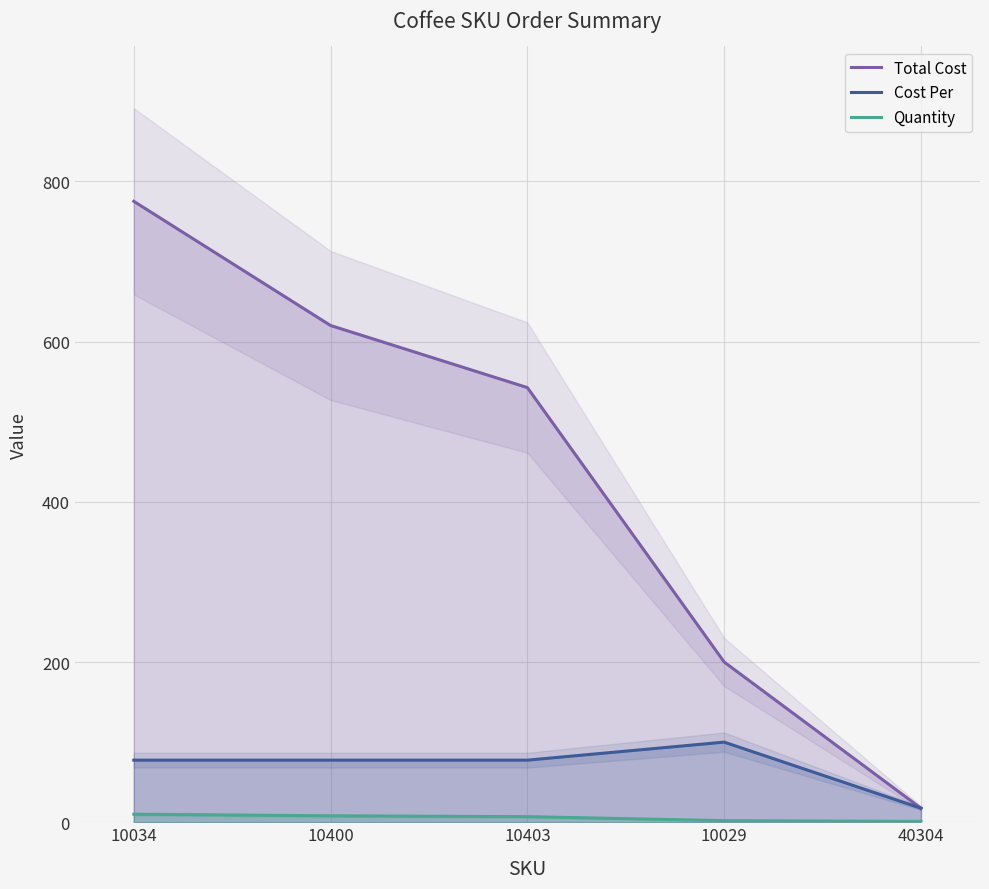

Which has a higher value, 10400 or 10403?

10400